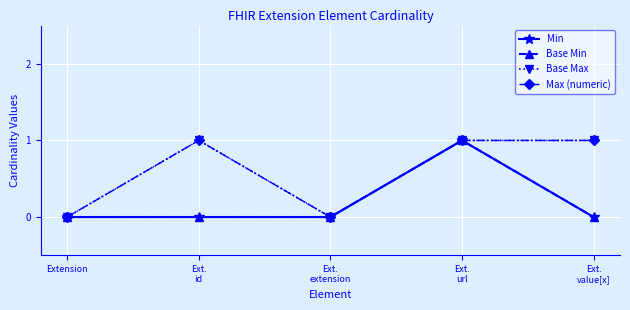

Does the chart have visible grid lines?

Yes